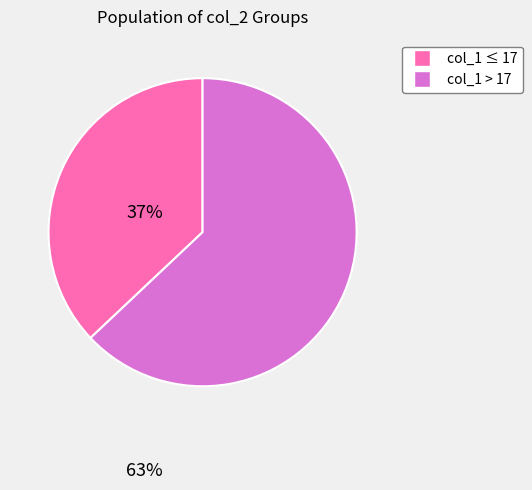

Does any single category account for the majority?

Yes